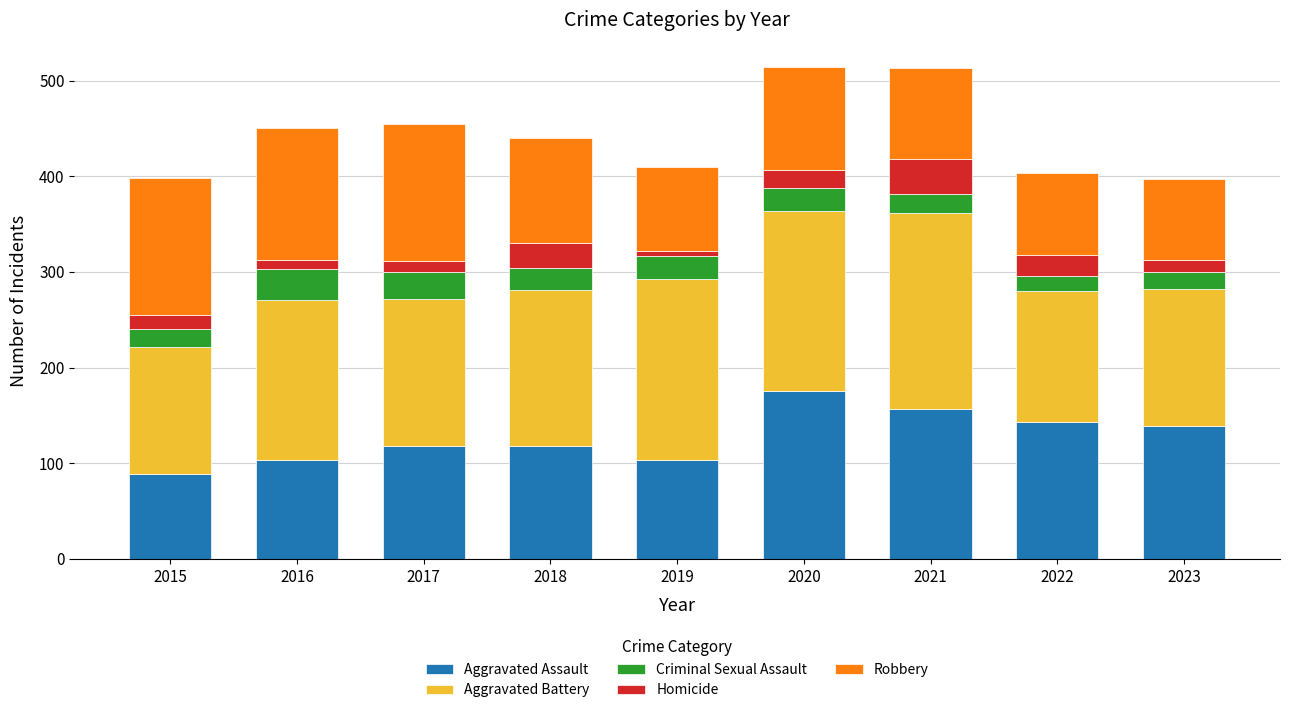

What is the difference between the maximum and minimum values in the Aggravated Assault series?

87